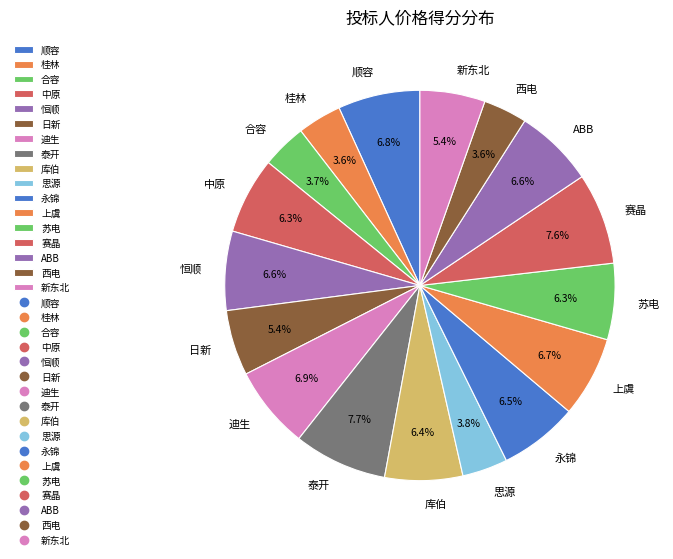

Does 上虞 represent more than half of the total?

No